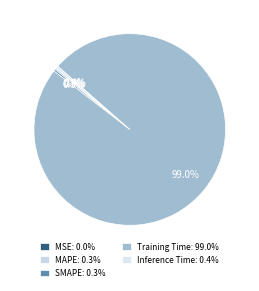

Is the sum of Inference Time and MAPE greater than half?

No